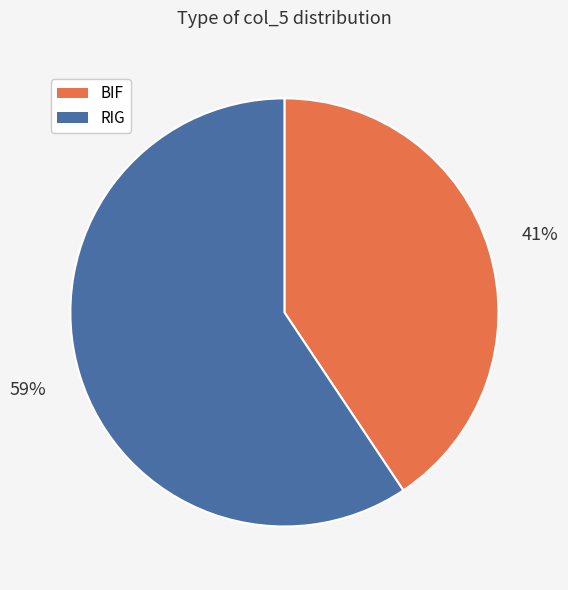

To the nearest percent, what portion does BIF represent?

41%